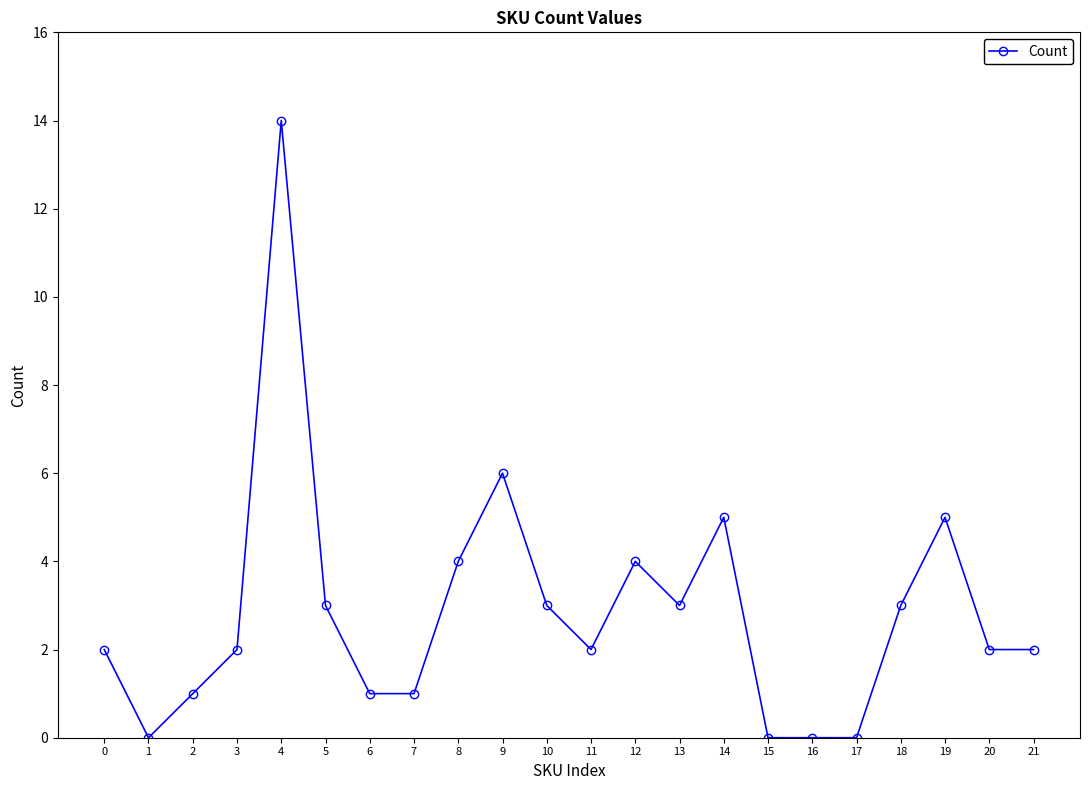

What is the difference between the maximum and minimum values?

14